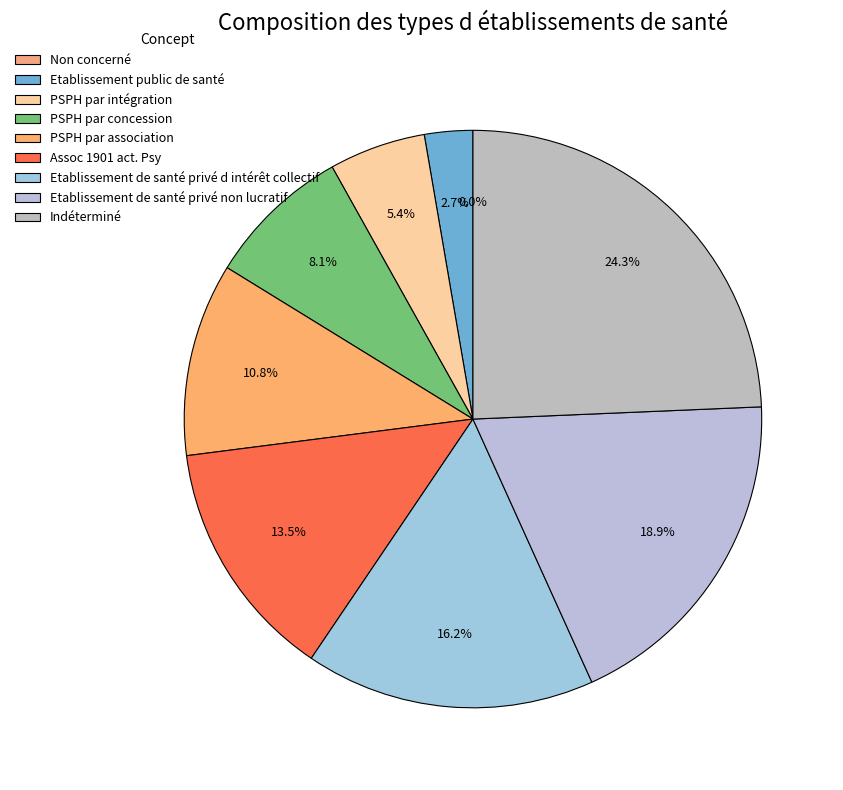

What is the change in value from Etablissement de santé privé non lucratif to Indéterminé?

+2